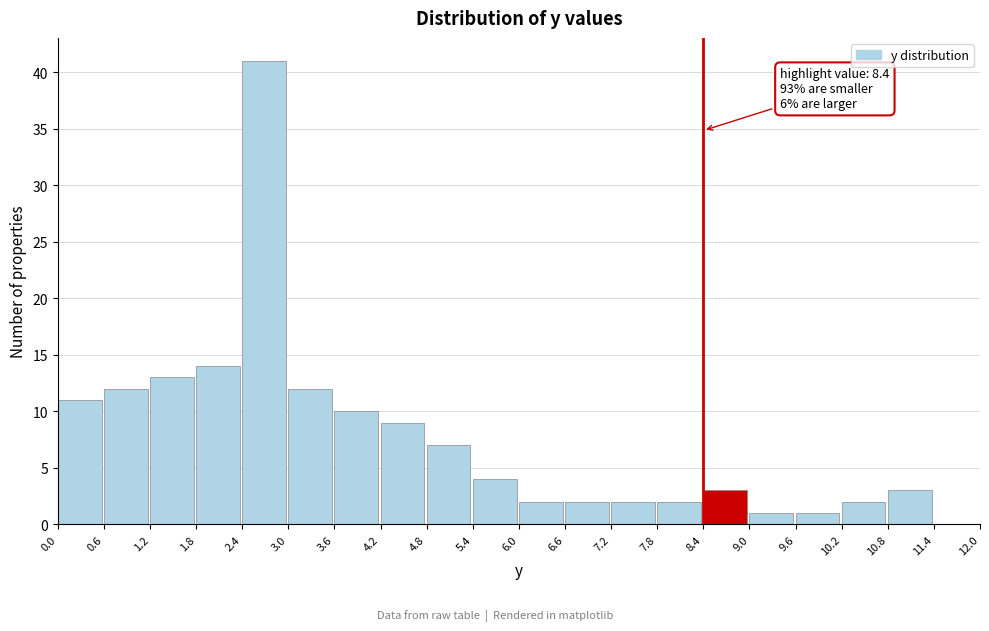

Which range on the x-axis has the tallest bar?

2.4 to 3.0